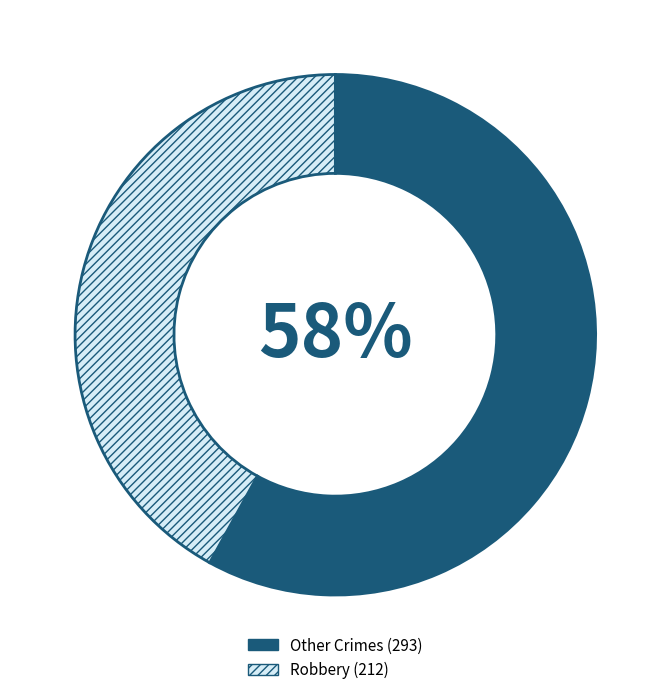

To the nearest percent, what is the average slice percentage?

50%